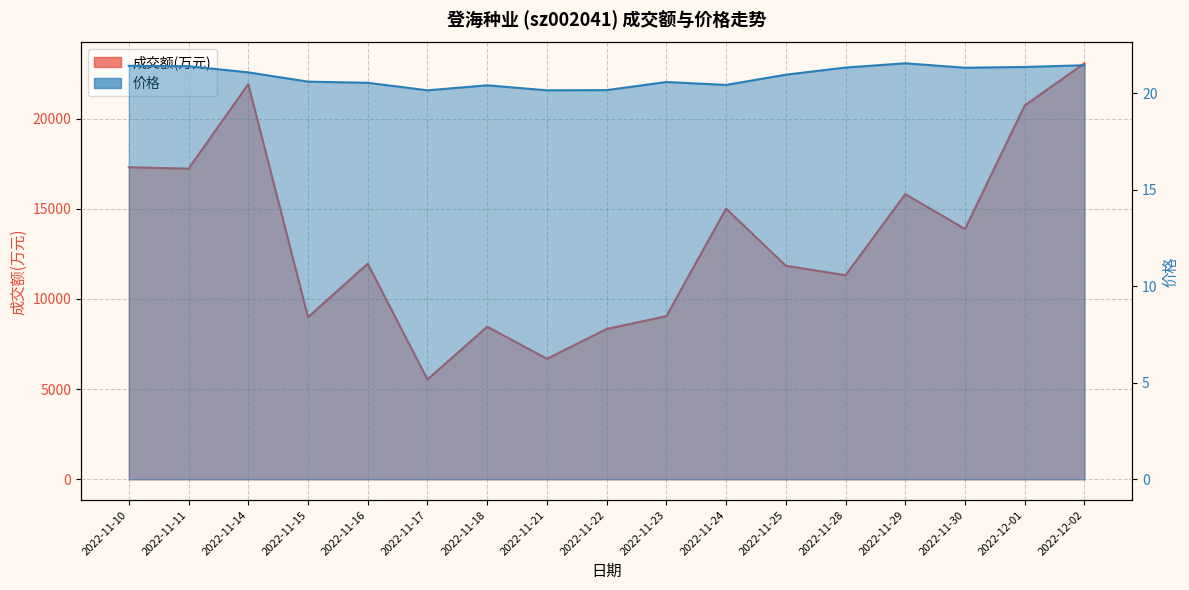

The 成交额(万元) series shows 11316.0 at 2022-11-28. True or false?

True